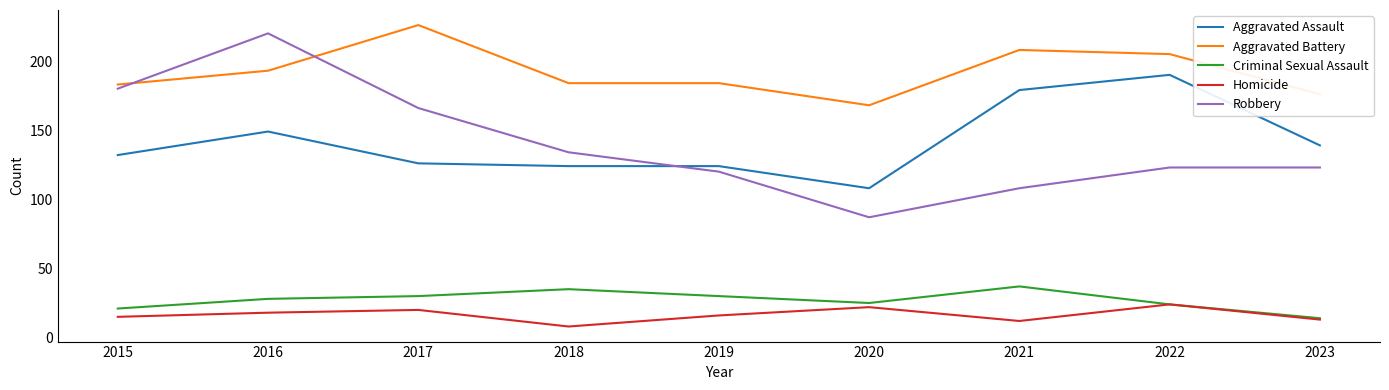

What value does the Homicide series have at 2020?

22